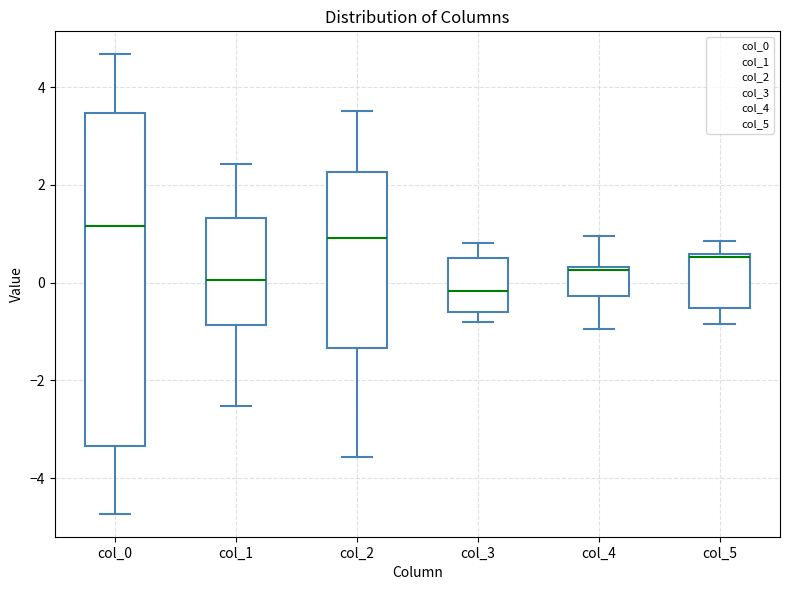

Reading left to right, transcribe this box plot: for each box, give where its median line is, the range the box spans, and where its two whiskers end, as read against the y-axis. The values are not printed on the chart, so give them approximately, as read against the axis.

col_0: median 1.2, box -3.4 to 3.4, whiskers -4.8 to 4.6
col_1: median 0.0, box -0.8 to 1.4, whiskers -2.6 to 2.4
col_2: median 1.0, box -1.4 to 2.2, whiskers -3.6 to 3.6
col_3: median -0.2, box -0.6 to 0.6, whiskers -0.8 to 0.8
col_4: median 0.2, box -0.2 to 0.4, whiskers -1.0 to 1.0
col_5: median 0.6 (just below the box's upper edge), box -0.6 to 0.6, whiskers -0.8 to 0.8